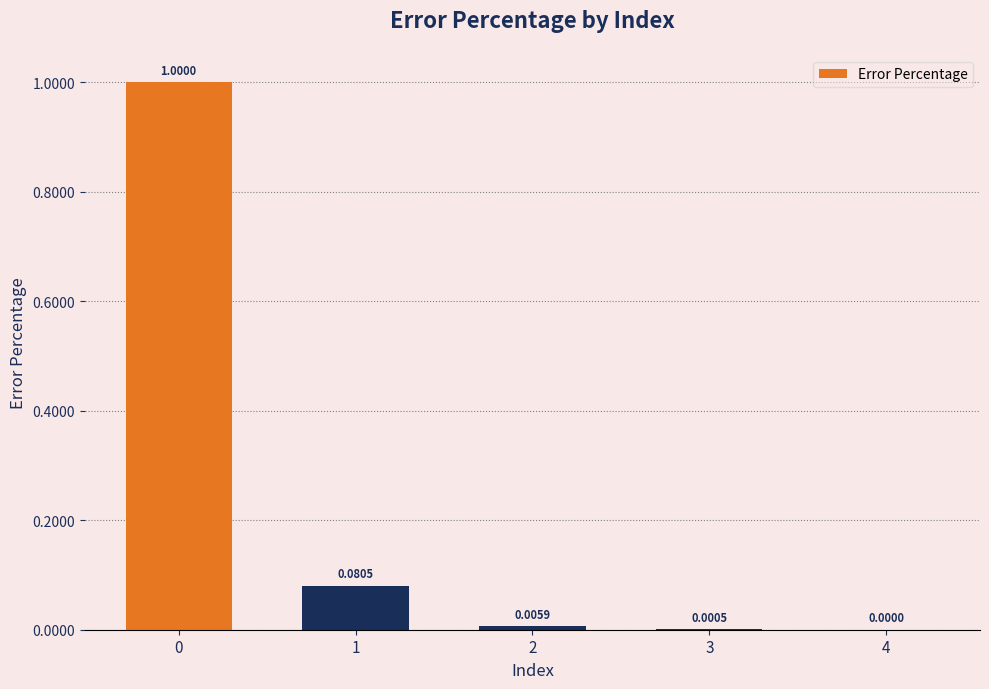

What is the change in value from 0 to 2?

-1.0